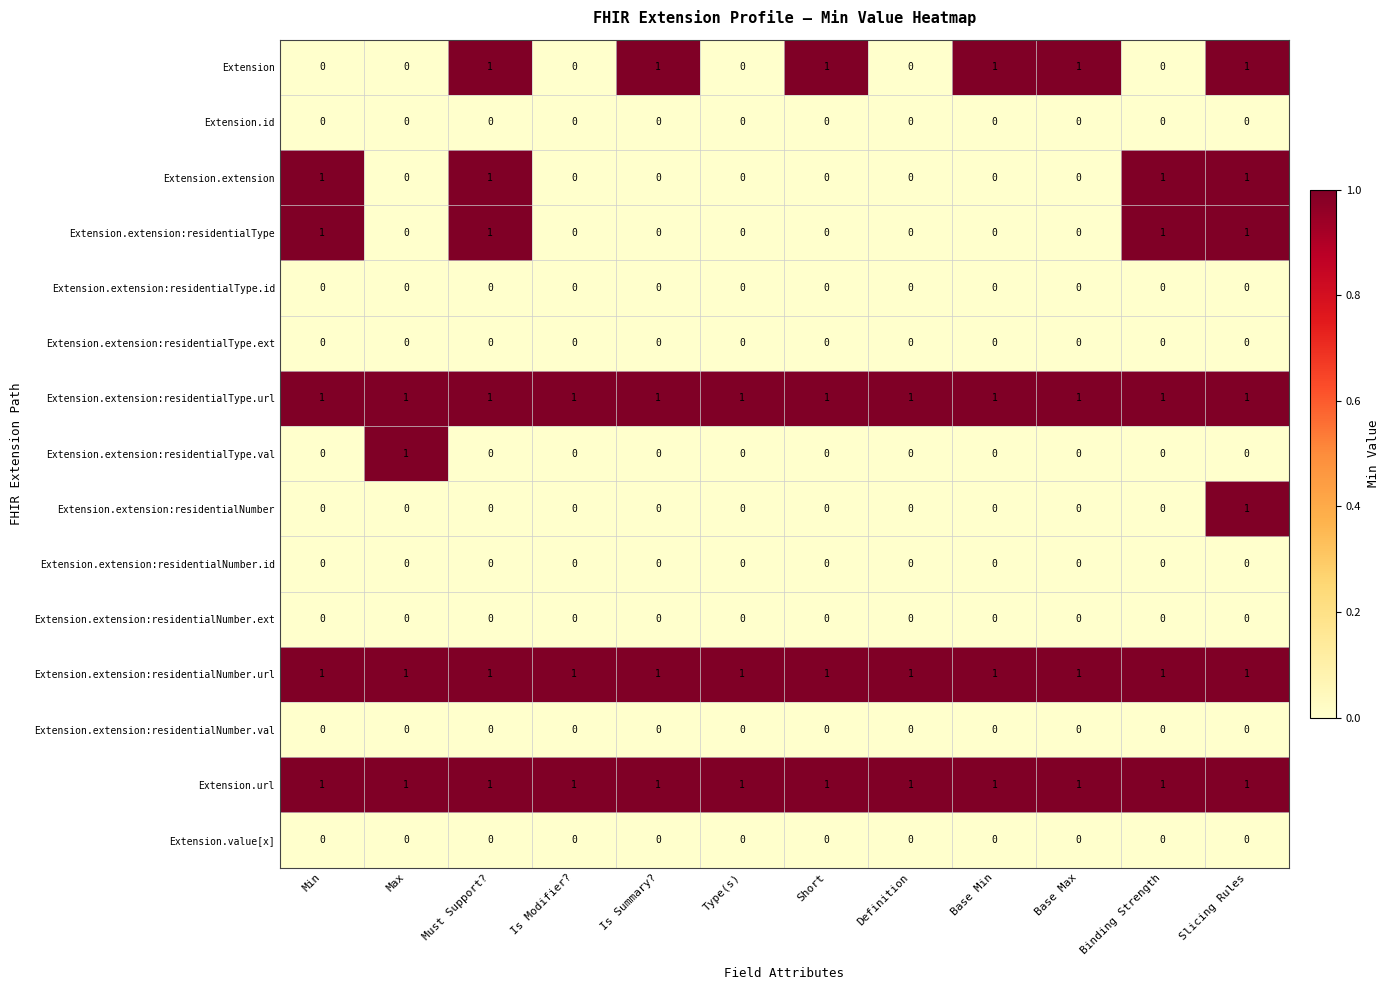

What is the total value across all series at Base Min?

4